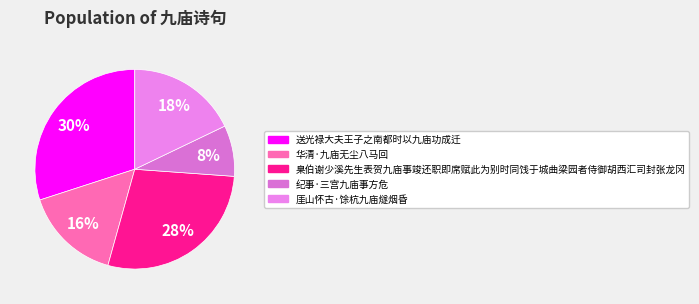

Count the number of slices in the pie.

5